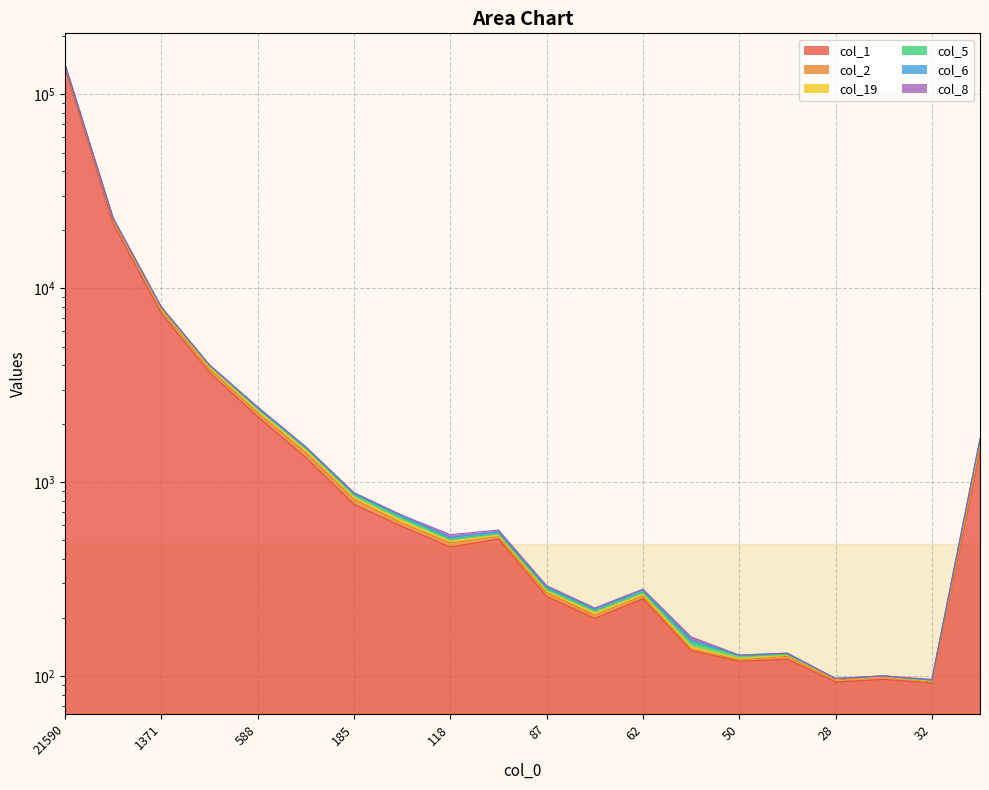

Is it true that col_8 equals 2404 at 588?

True